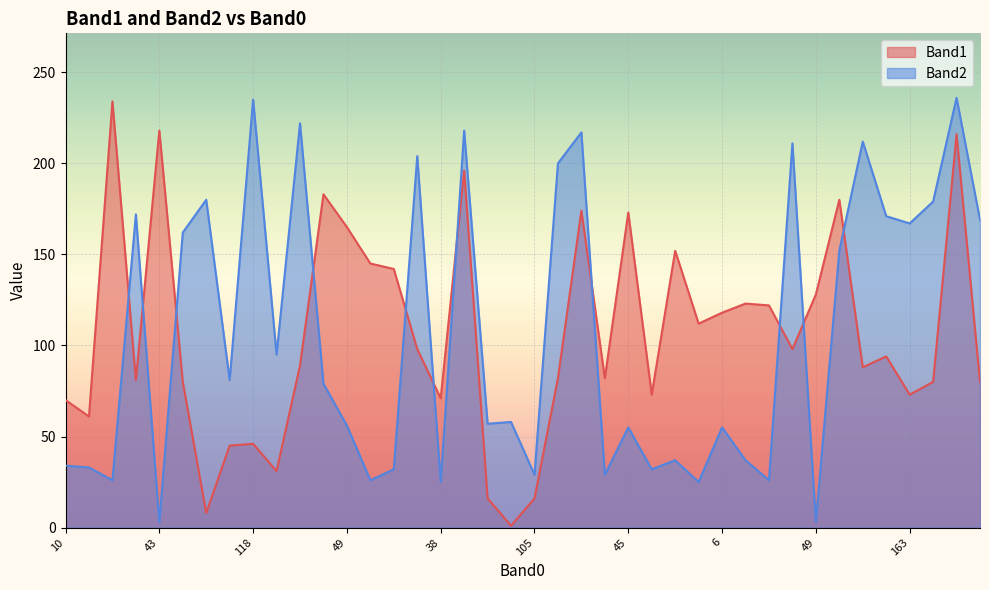

In Band2, how many points are lower than both neighbors (excluding endpoints)?

14